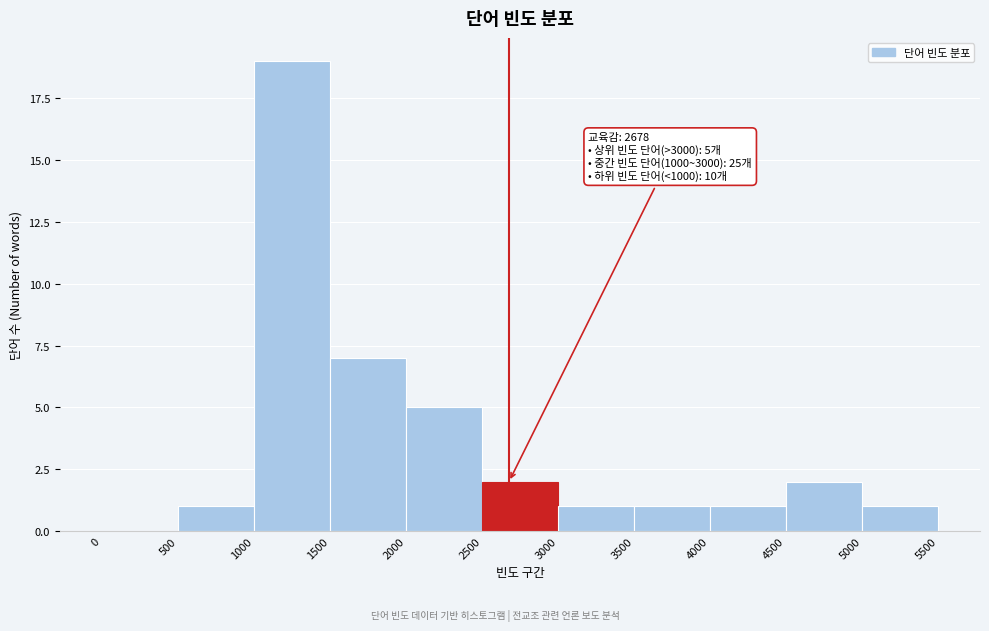

Which range on the x-axis has the tallest bar?

1000 to 1500